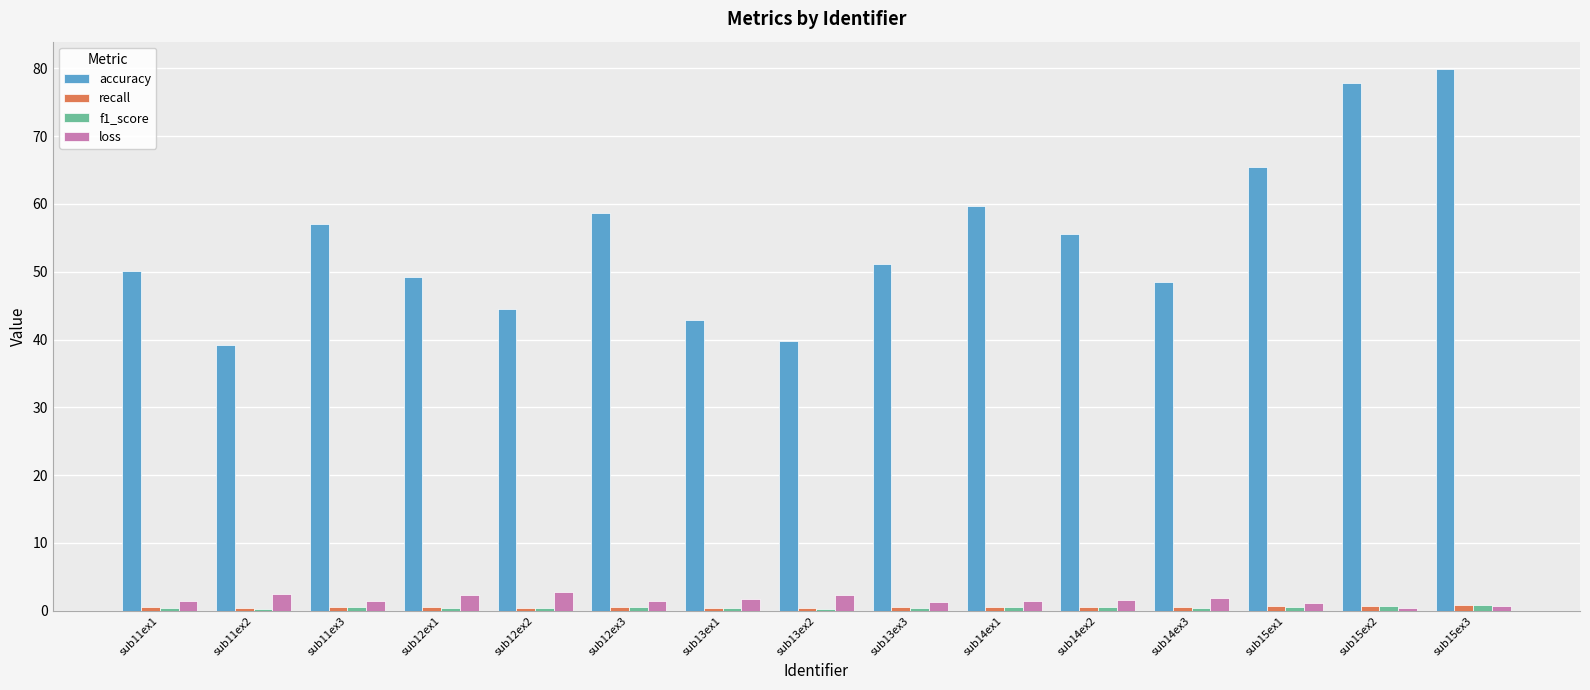

Which series has the largest total across all categories?

accuracy